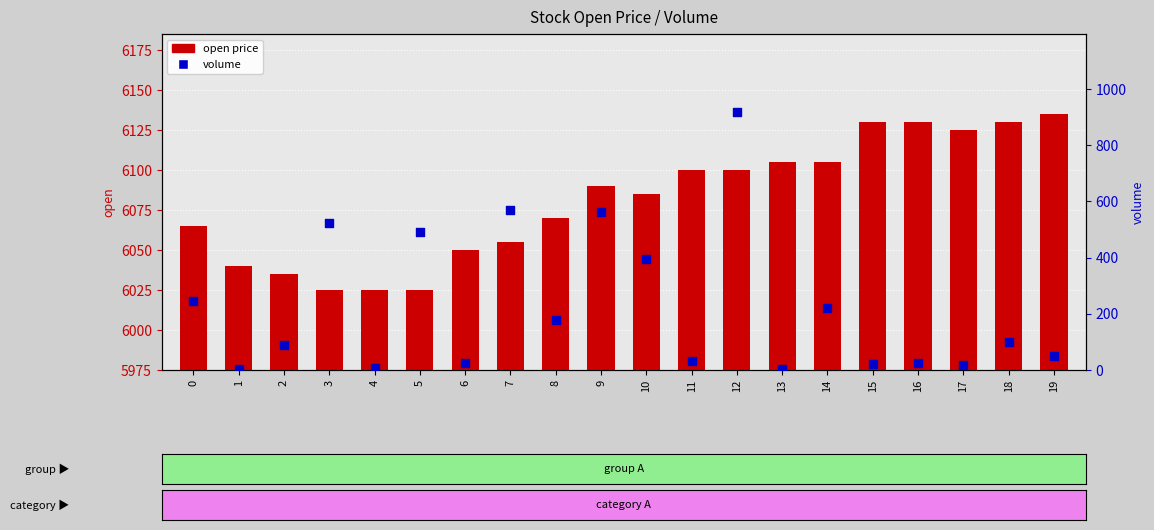

Is the value of open price at 19 greater than the value of volume at 9?

Yes